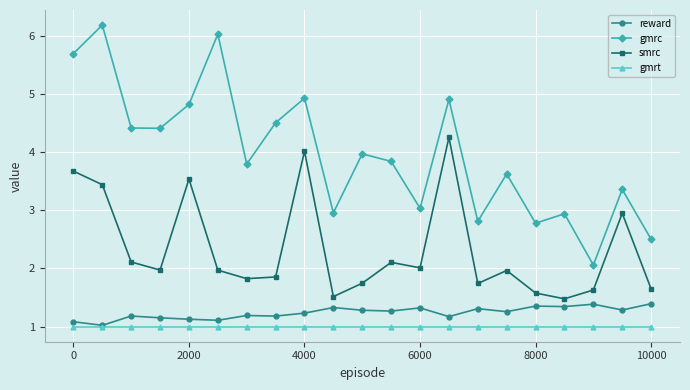

True or false: gmrc and gmrt intersect in this chart.

False